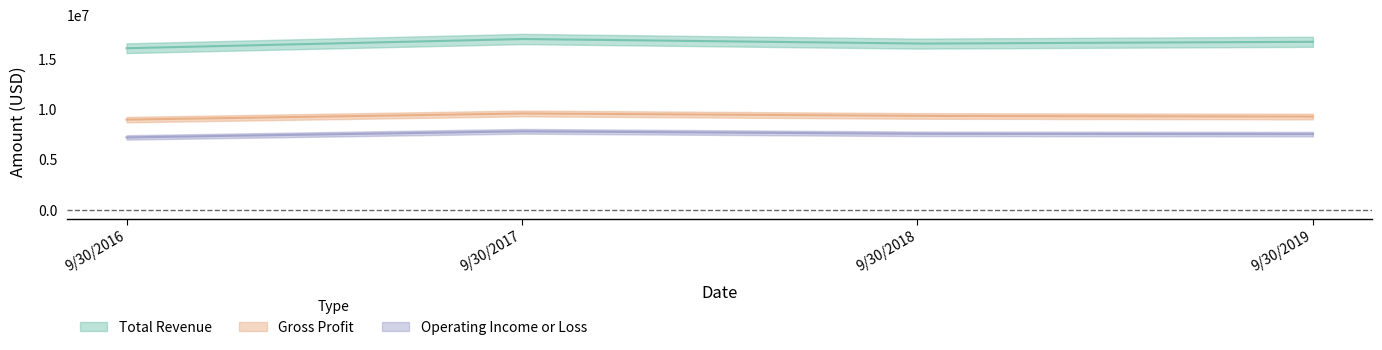

Reading right to left, list all the values displayed in this chart.

Total Revenue: 9/30/2019=16717095	9/30/2018=16535645	9/30/2017=16993989	9/30/2016=16077545
Gross Profit: 9/30/2019=9297005	9/30/2018=9359321	9/30/2017=9605711	9/30/2016=8993536
Operating Income or Loss: 9/30/2019=7554932	9/30/2018=7583960	9/30/2017=7835286	9/30/2016=7228431